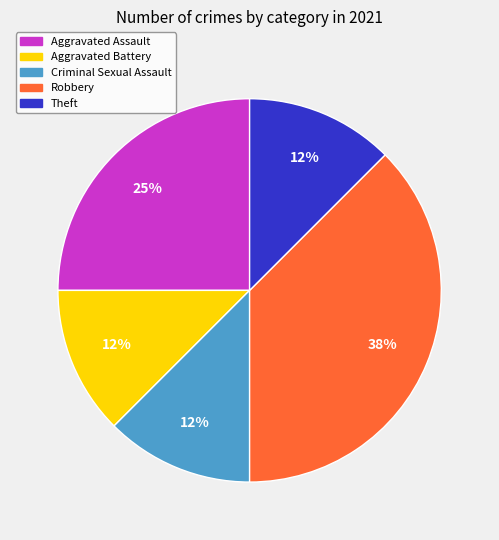

Does Aggravated Assault account for over 50% of the chart?

No